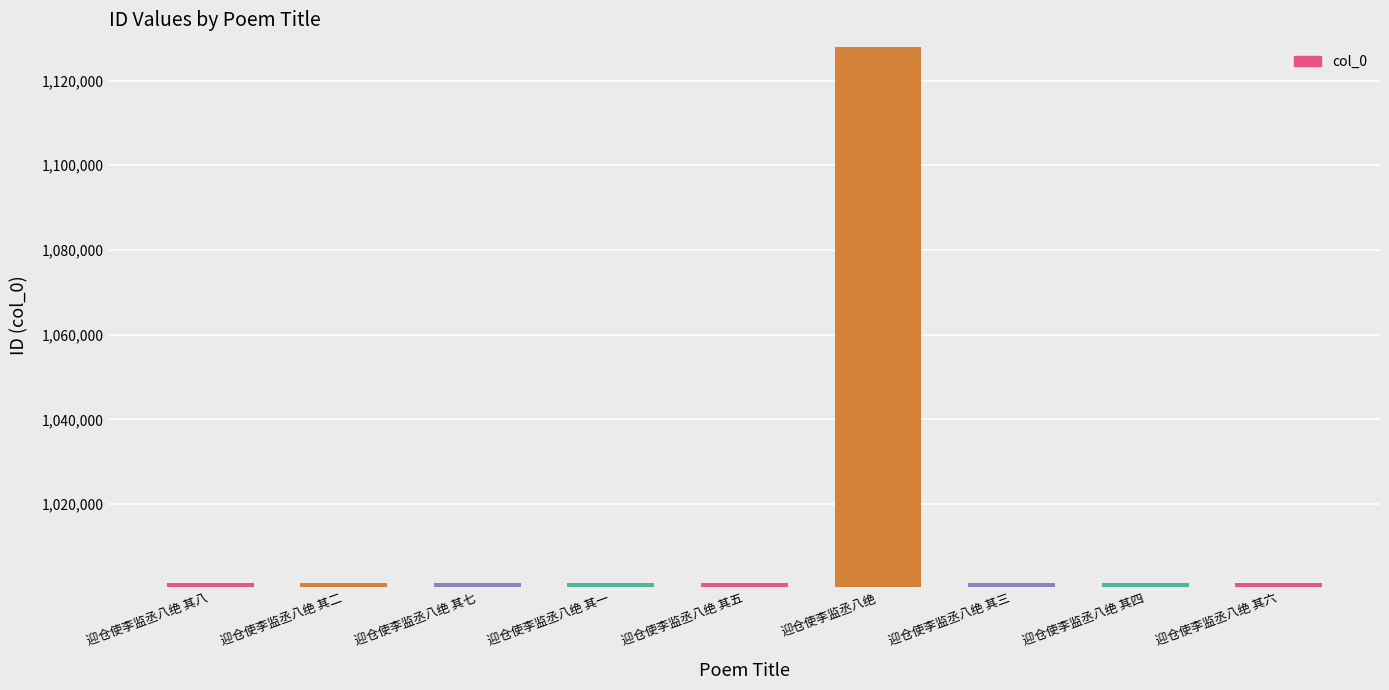

What is the smallest value displayed?

1001339